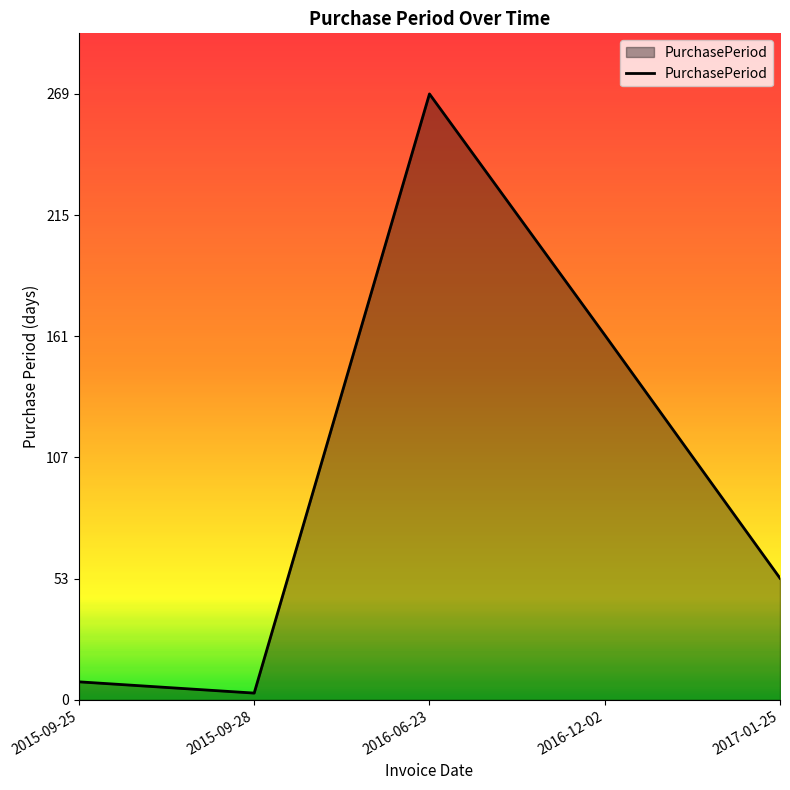

Between 2016-12-02 and 2017-01-25, which is larger?

2016-12-02